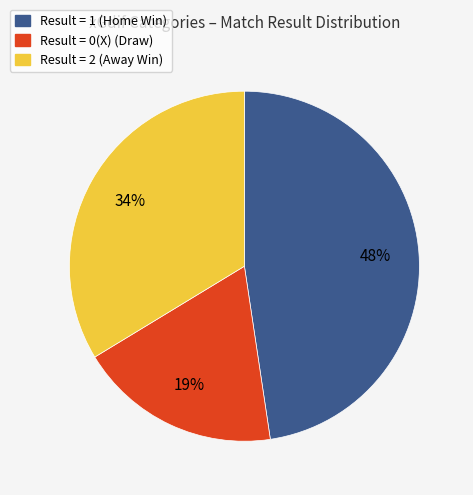

Rank the categories by value from lowest to highest.

Result = 0(X), Result = 2, Result = 1